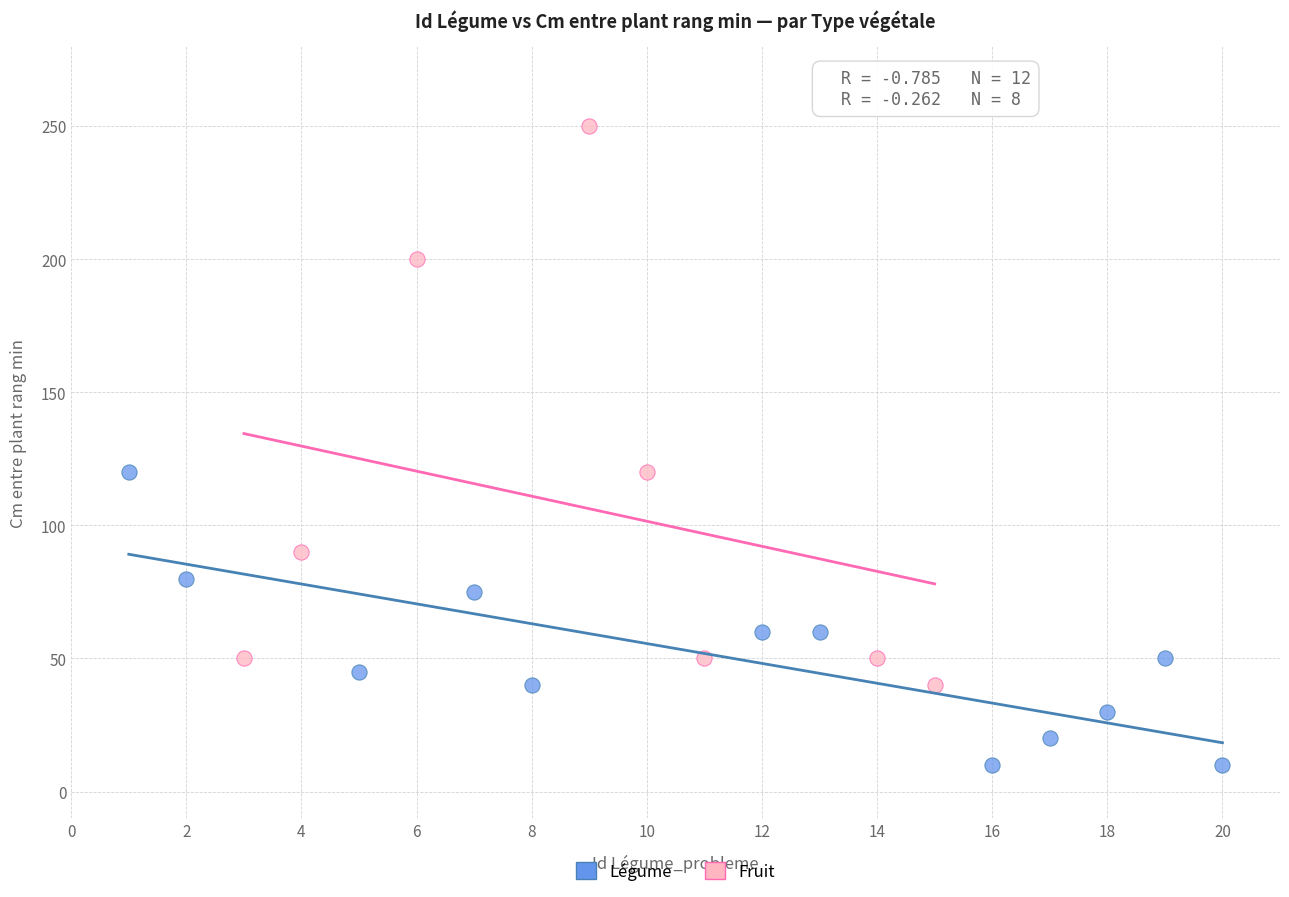

Which series has the widest spread of Y values?

Fruit